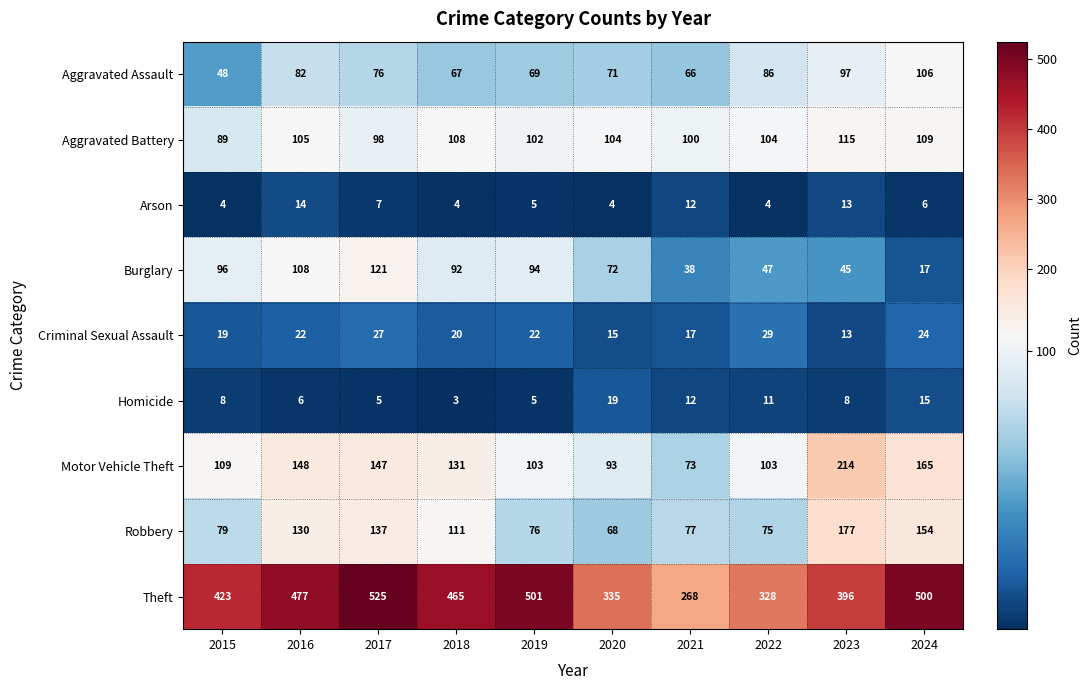

Which series has the widest spread of values?

Theft